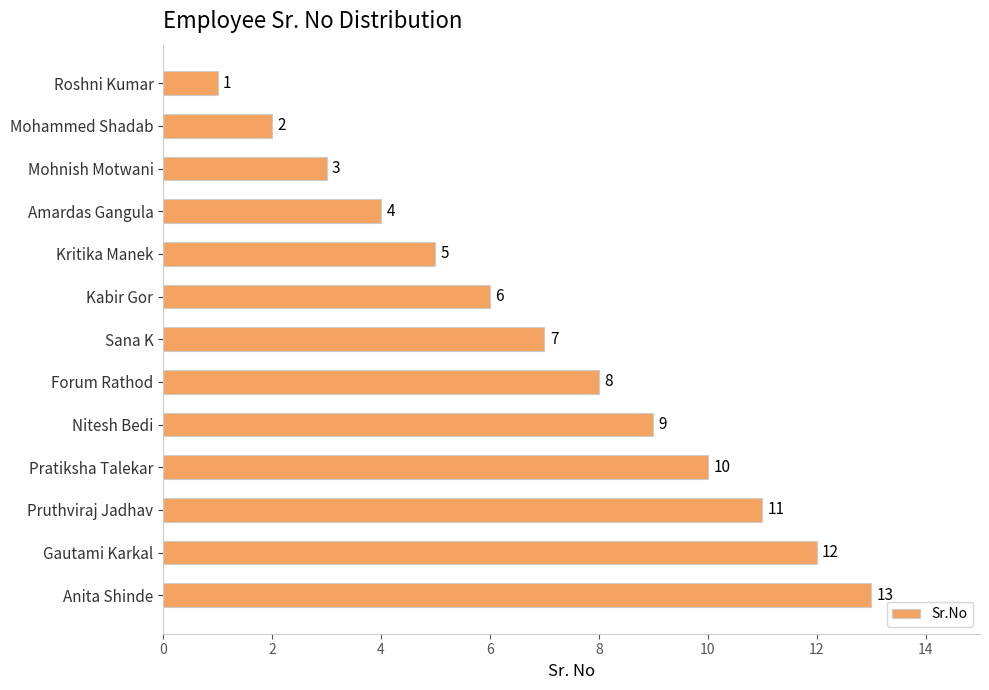

At which category does the chart reach its peak across all series?

Anita Shinde